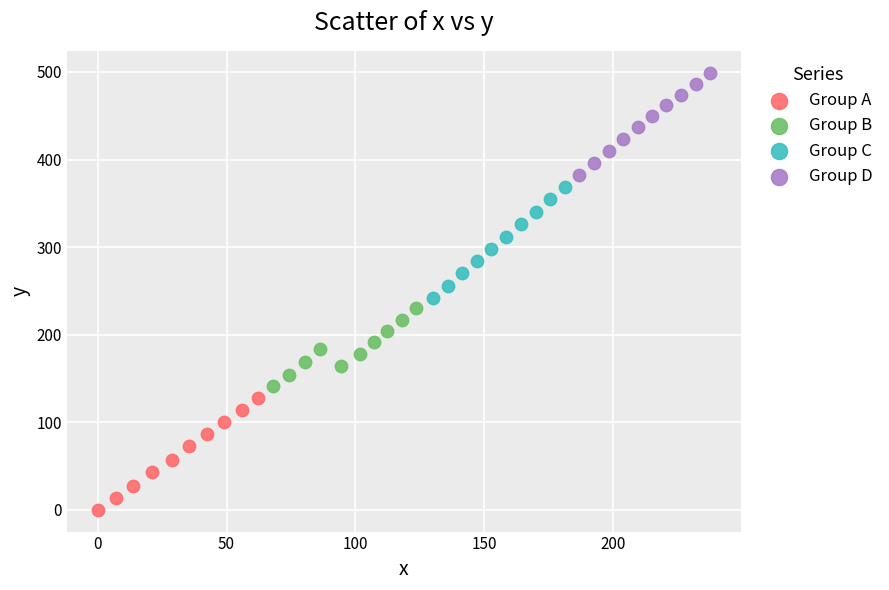

Which series reaches the maximum Y coordinate?

Group D